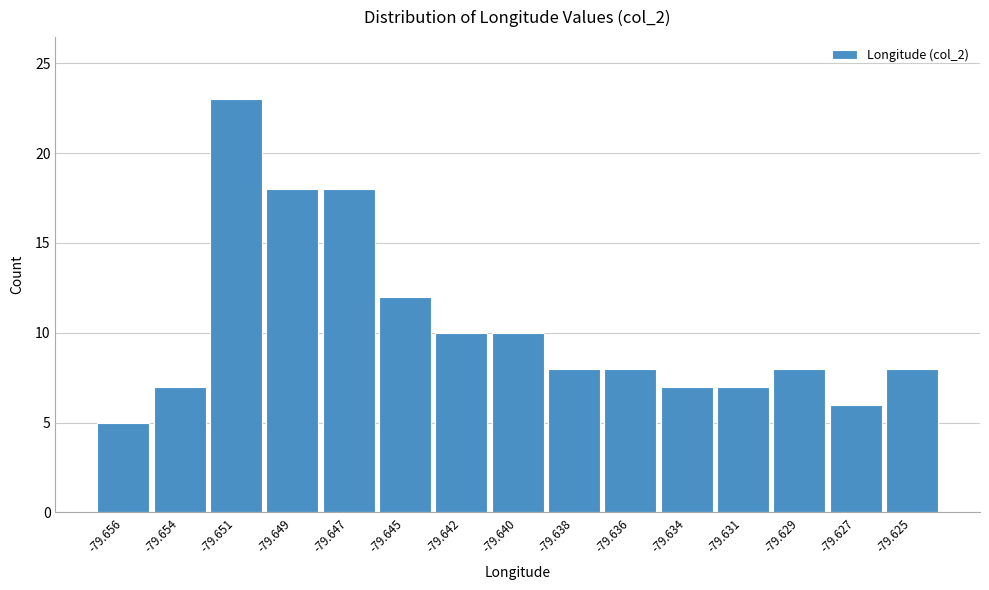

Reading left to right, transcribe all the data shown in this chart.

5	7	23	18	18	12	10	10	8	8	7	7	8	6	8